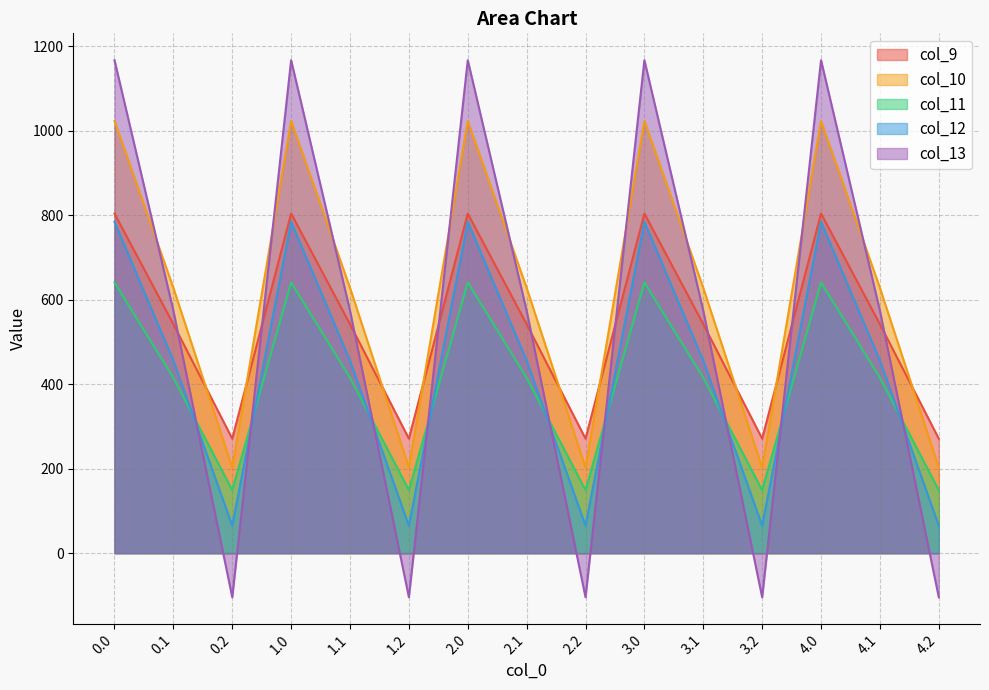

Which series has the widest spread of values?

col_13